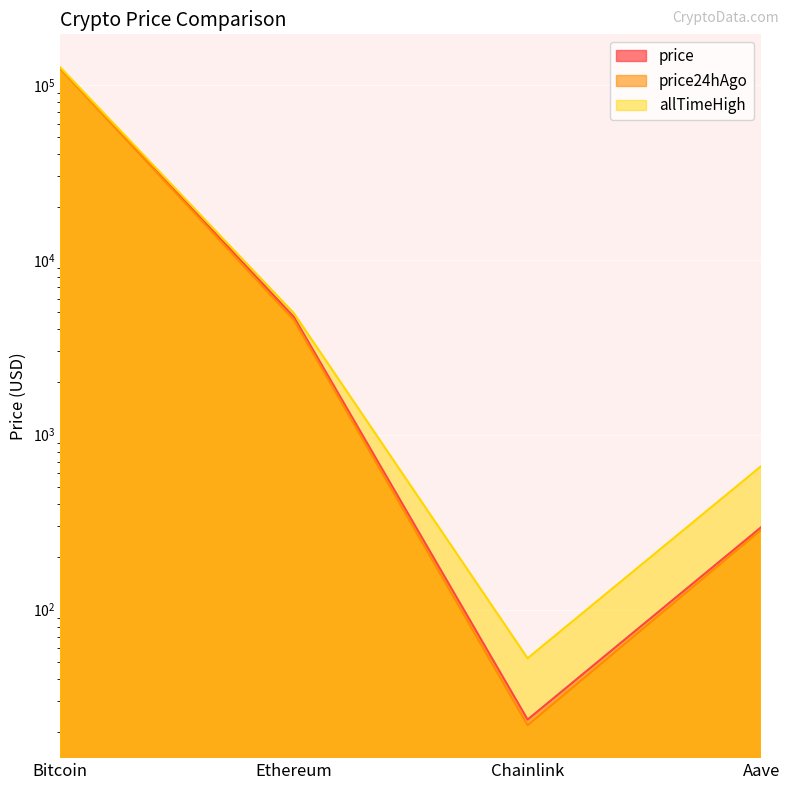

True or false: price and allTimeHigh intersect in this chart.

False